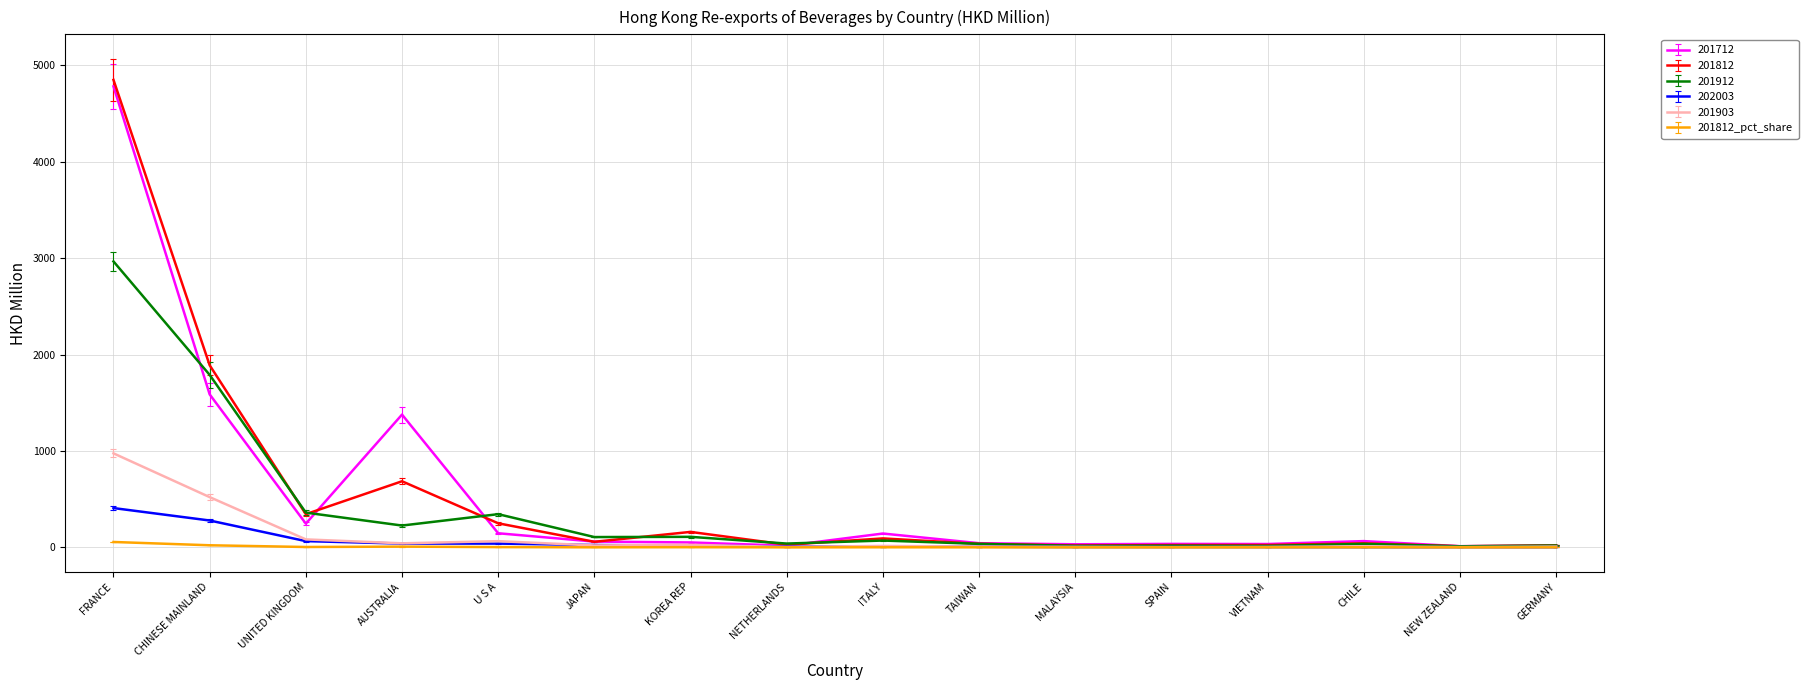

Is it true that 201712 equals 32.2 at MALAYSIA?

True